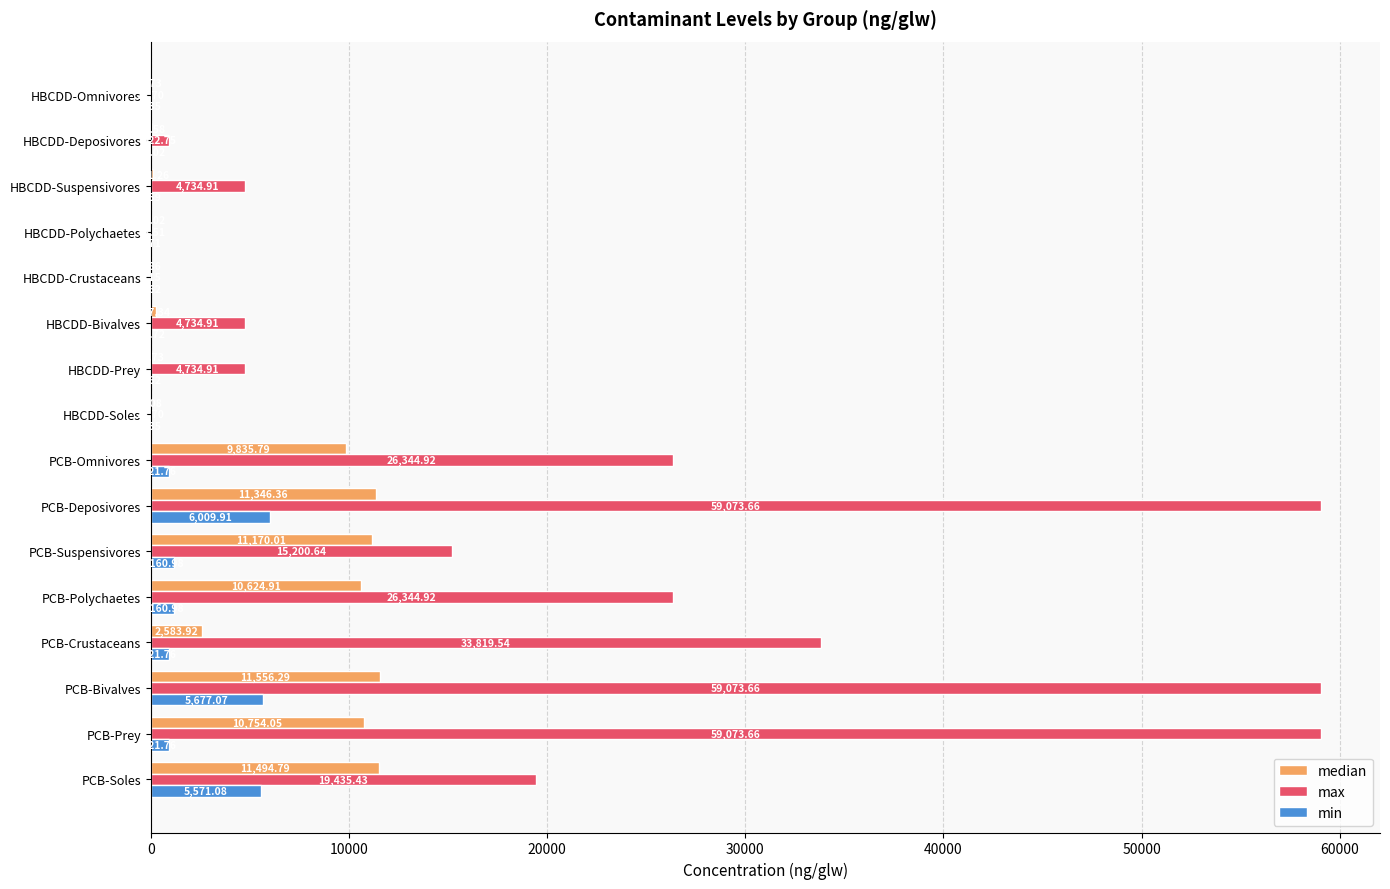

What is the average value of the max series?

19602.6